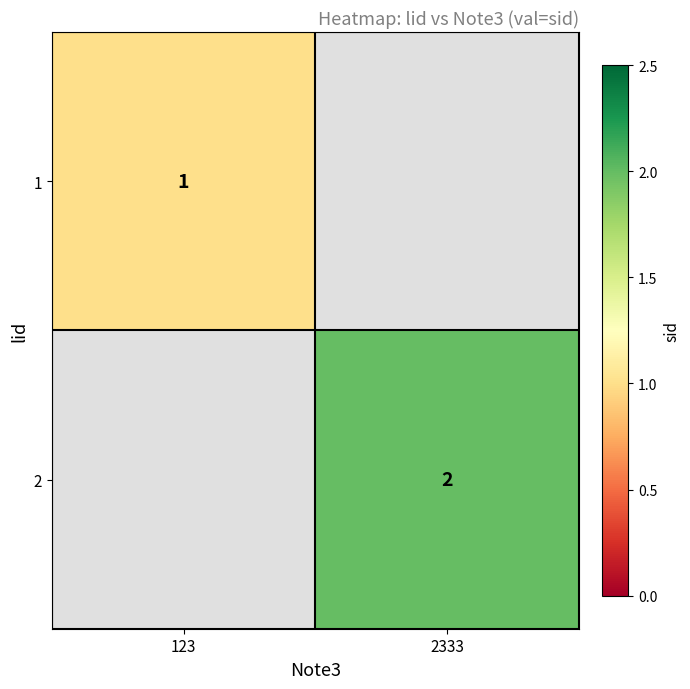

Is it true that 1 equals 1 at 123?

True